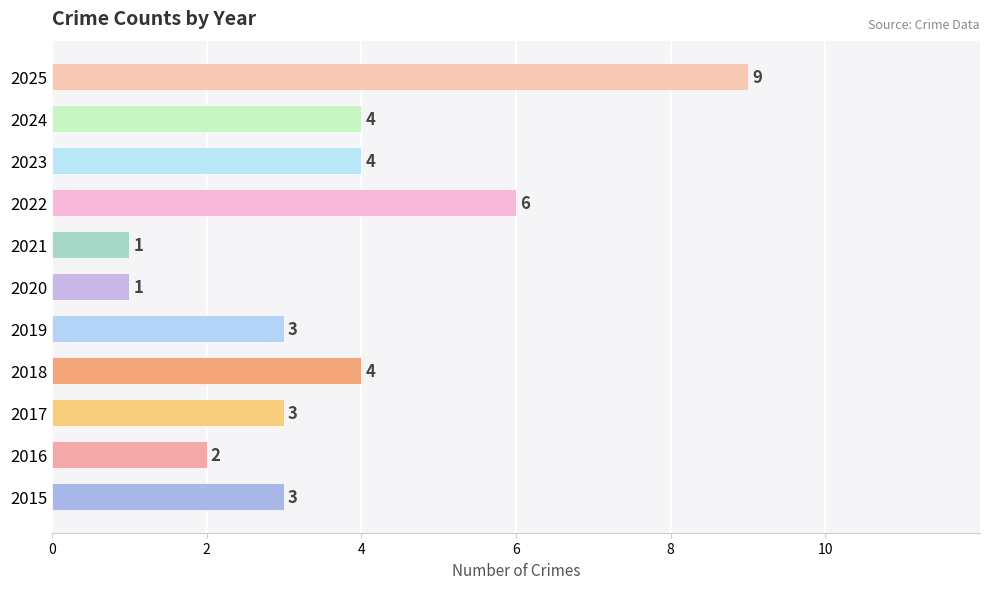

Does the chart contain any negative values?

No